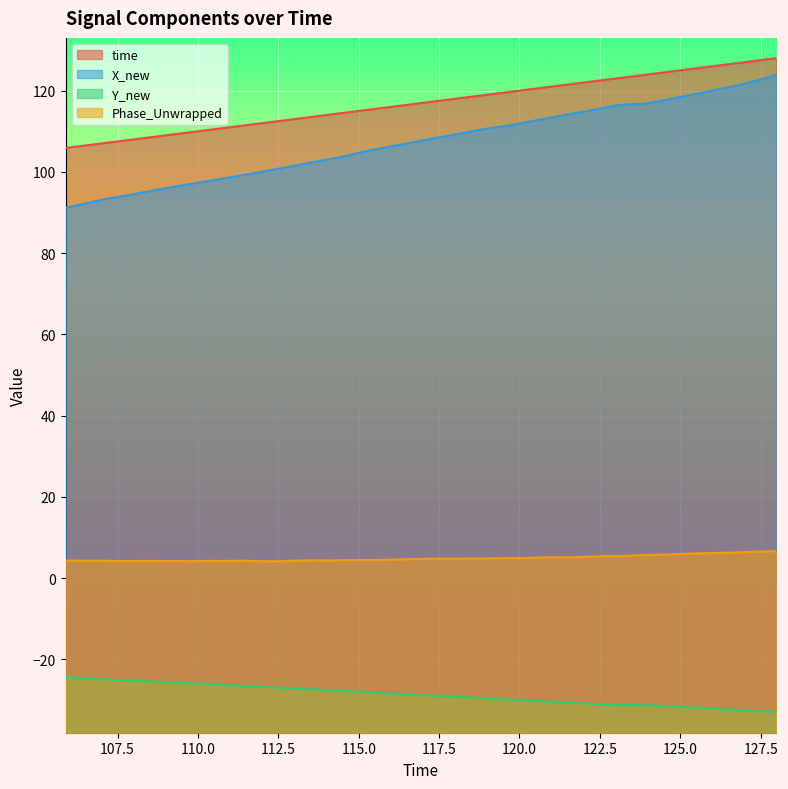

True or false: Y_new and time intersect in this chart.

False